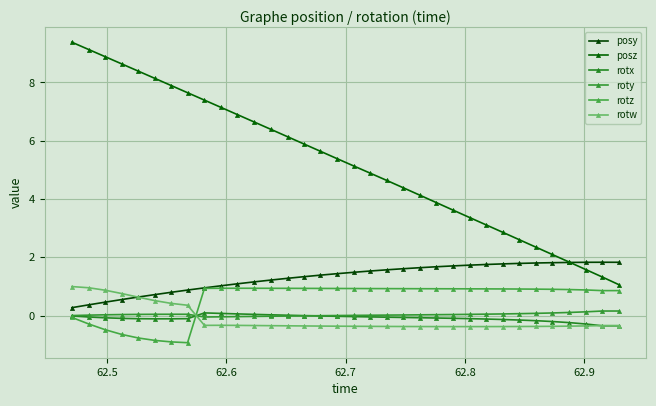

How many values in the rotw series exceed 0?

8